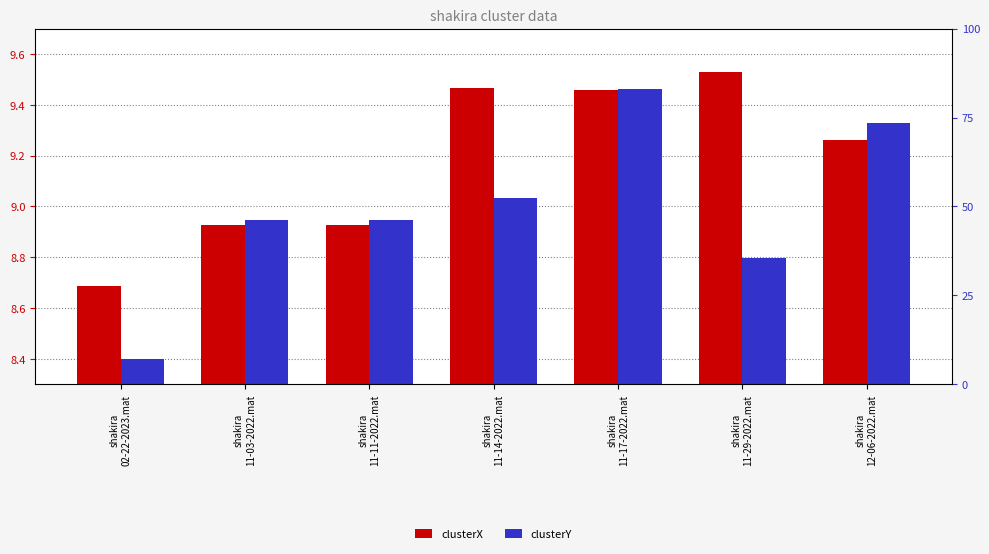

Reading left to right, list all the values displayed in this chart.

clusterX: shakira
02-22-2023.mat=8.7	shakira
11-03-2022.mat=8.9	shakira
11-11-2022.mat=8.9	shakira
11-14-2022.mat=9.5	shakira
11-17-2022.mat=9.5	shakira
11-29-2022.mat=9.5	shakira
12-06-2022.mat=9.3
clusterY: shakira
02-22-2023.mat=8.4	shakira
11-03-2022.mat=8.9	shakira
11-11-2022.mat=8.9	shakira
11-14-2022.mat=9.0	shakira
11-17-2022.mat=9.5	shakira
11-29-2022.mat=8.8	shakira
12-06-2022.mat=9.3